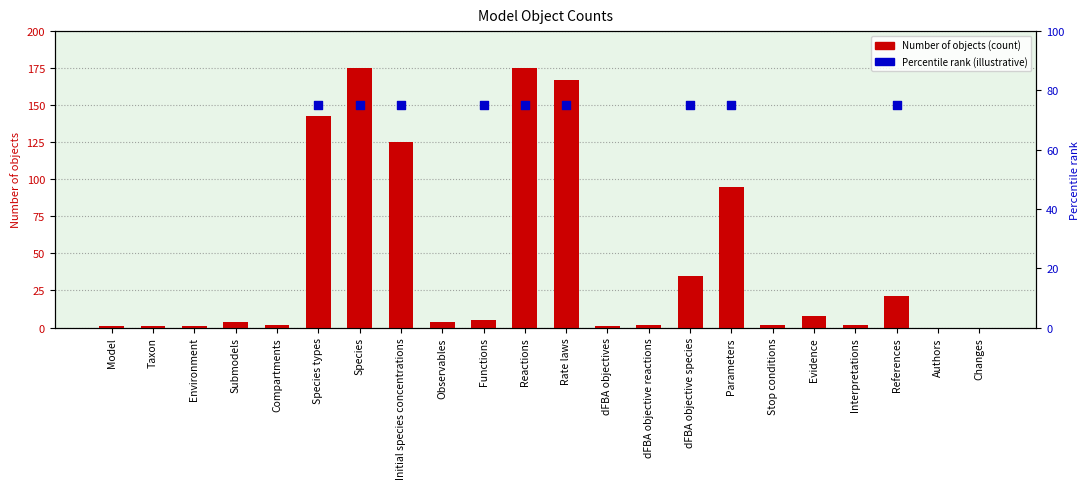

What is the change in value from Species to dFBA objective reactions?

-173